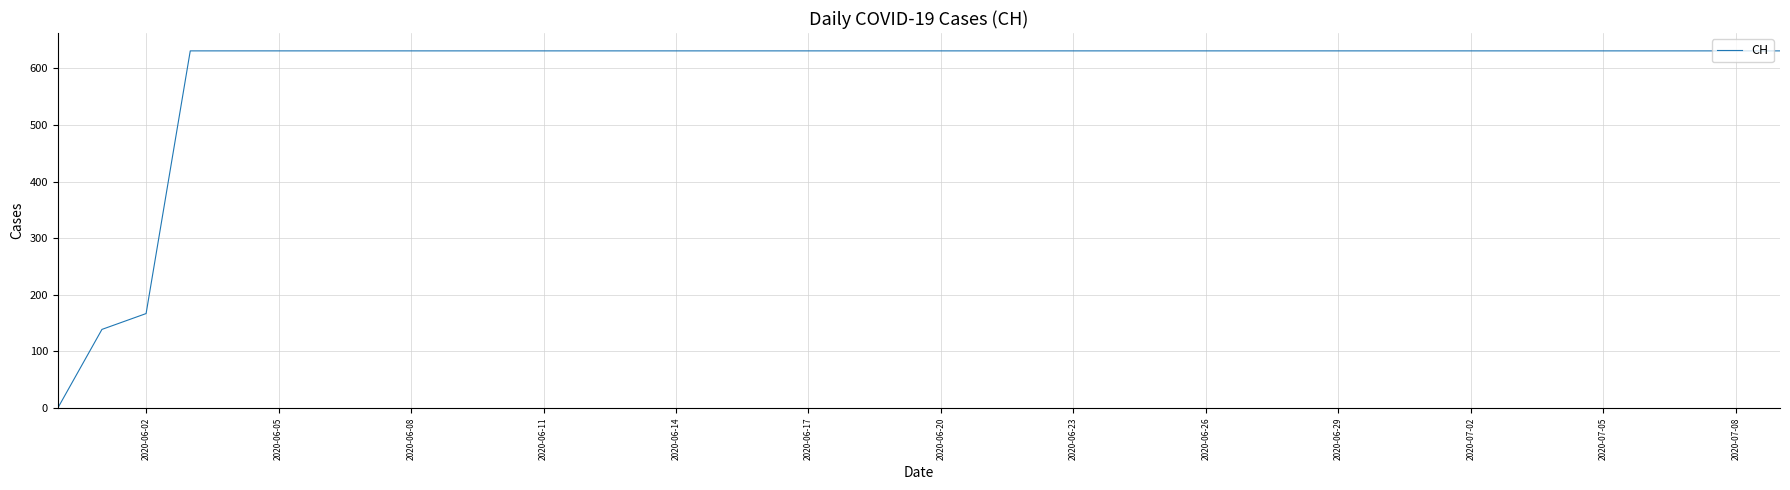

What is the difference between the maximum and minimum values?

631